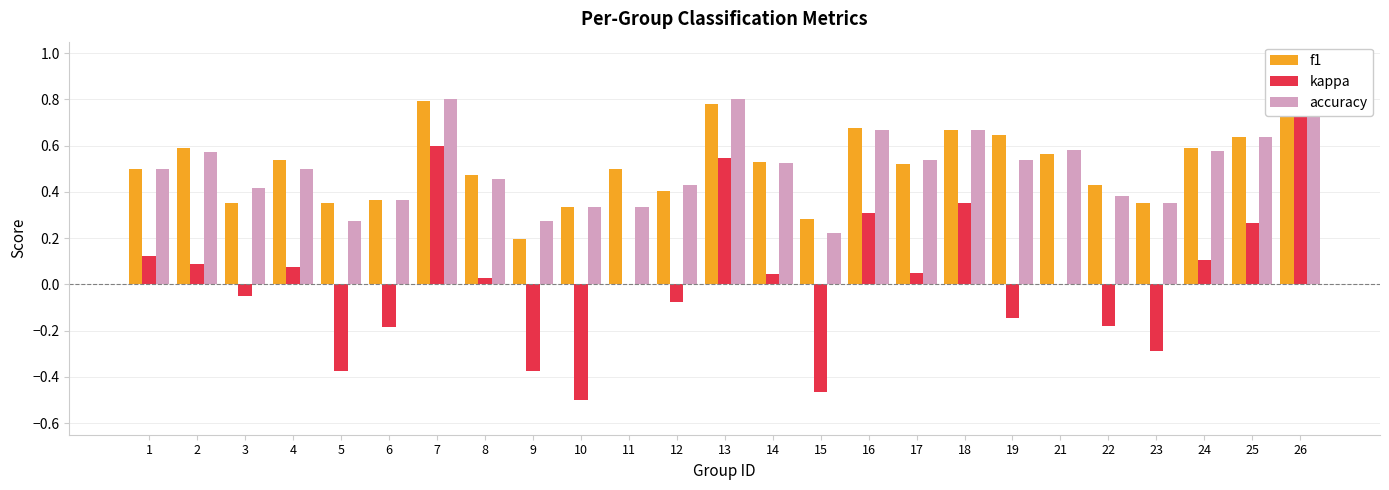

The value of kappa at 18 is 0.4. True or false?

True